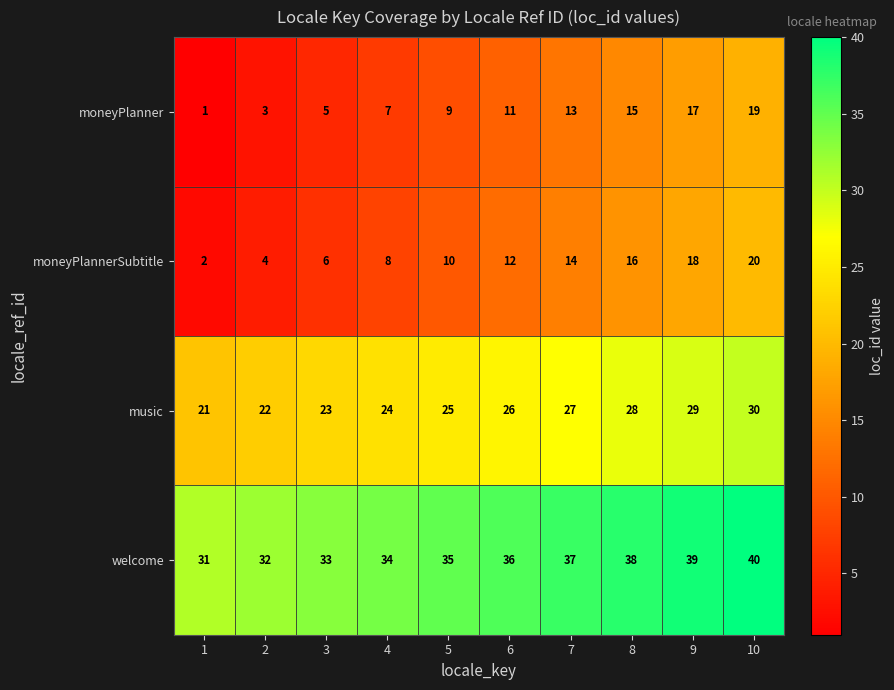

Is it true that moneyPlannerSubtitle equals 4 at 5?

False